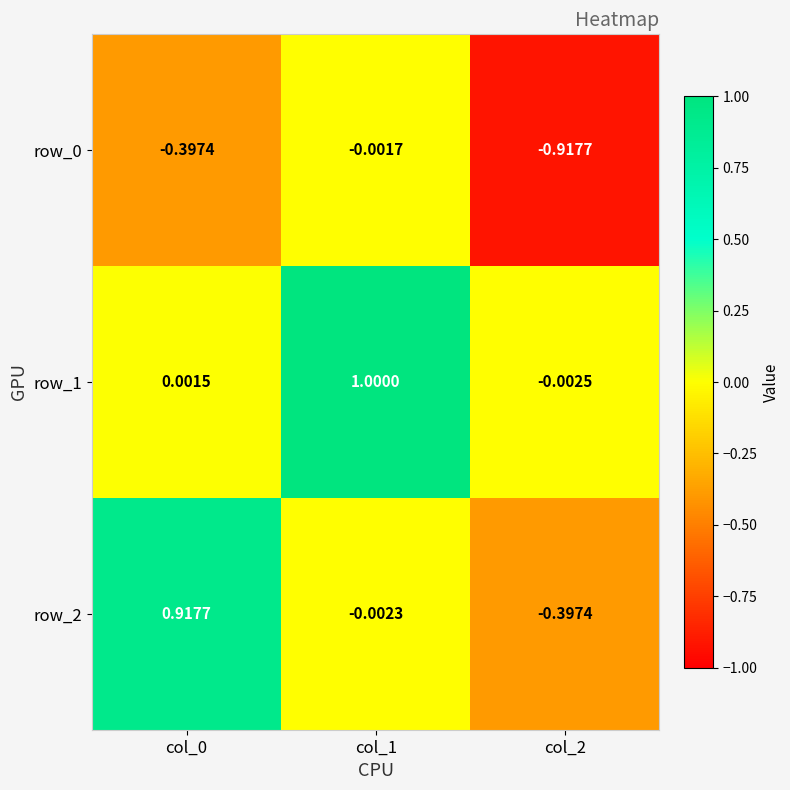

How many distinct data groups are displayed?

3